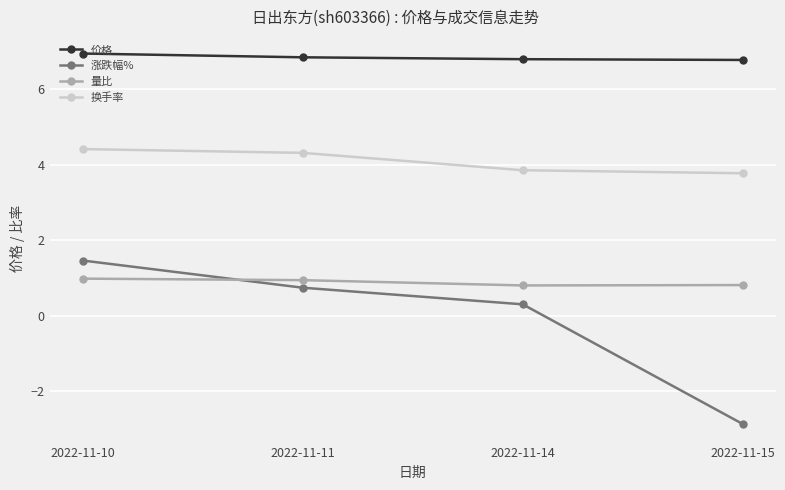

Which series has the largest total across all categories?

价格